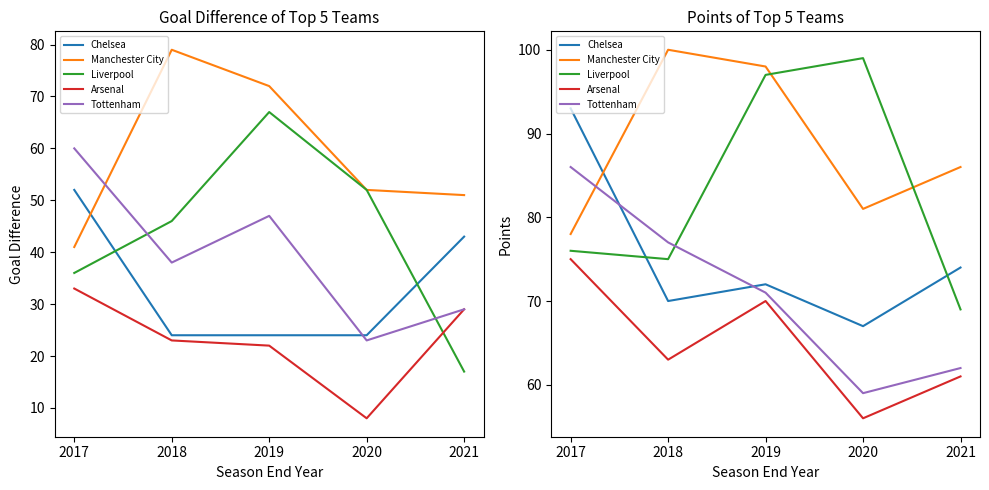

What are all the series names shown in the legend?

Chelsea, Manchester City, Liverpool, Arsenal, Tottenham